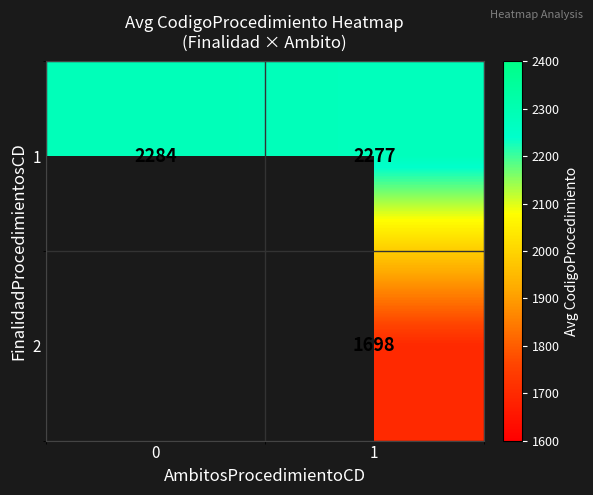

True or false: 1 has a value of 2284.0 at 0.

True